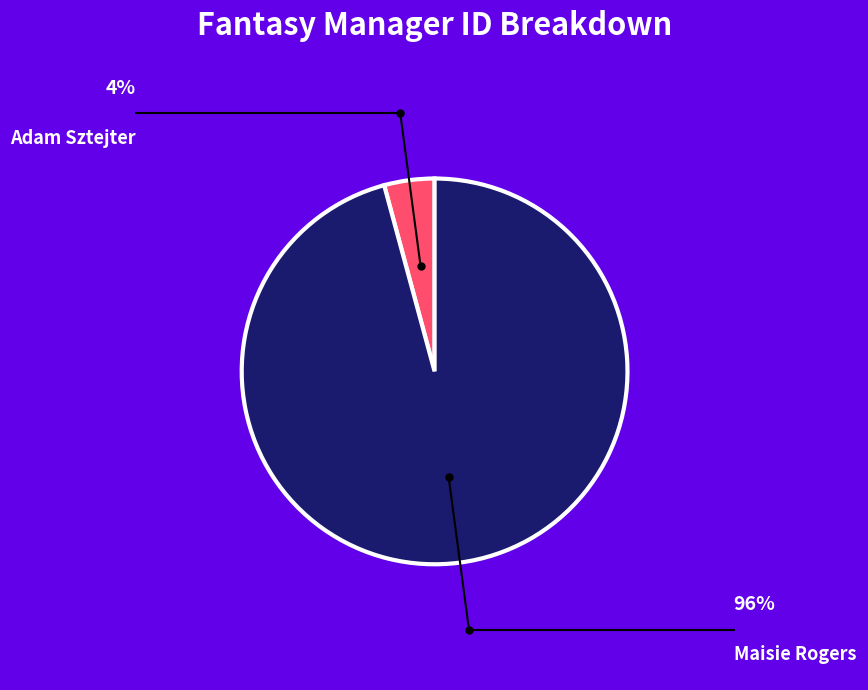

To the nearest percent, what portion does Adam Sztejter represent?

4%